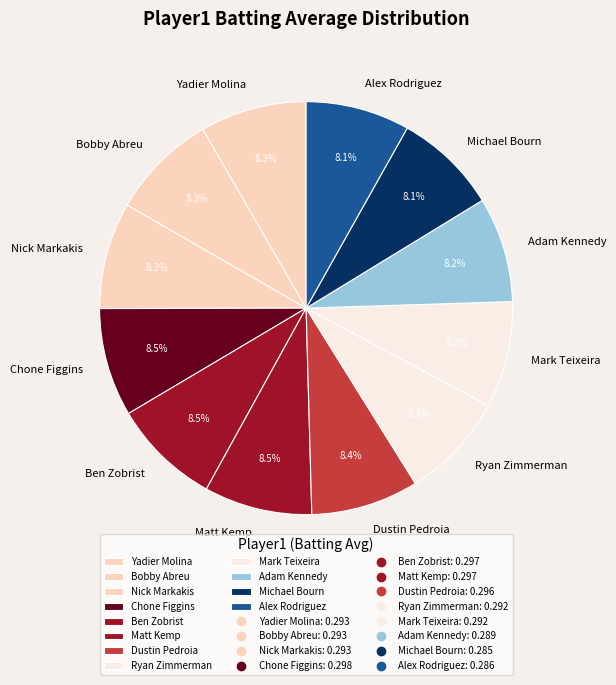

Is Ben Zobrist the majority of the pie?

No